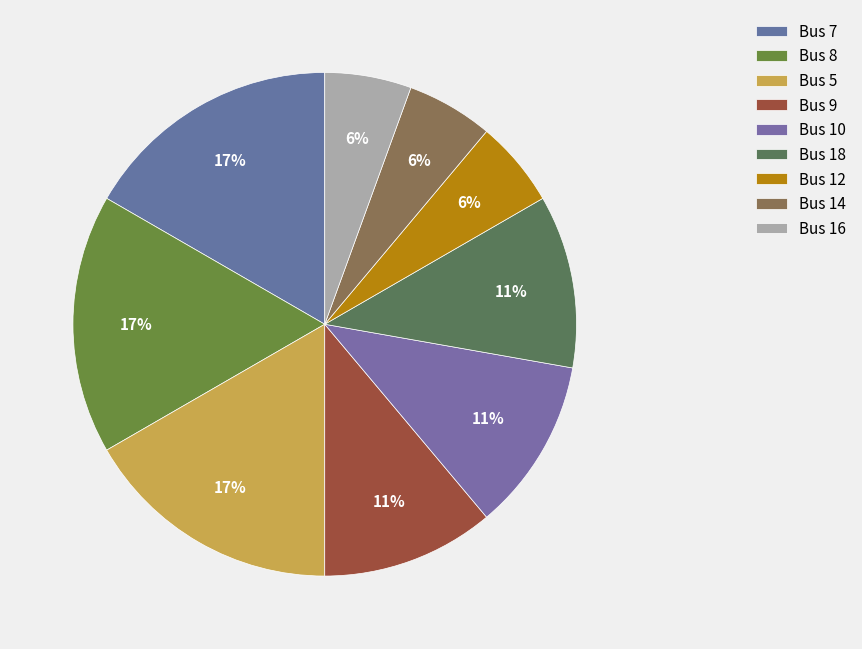

Count the number of slices in the pie.

9